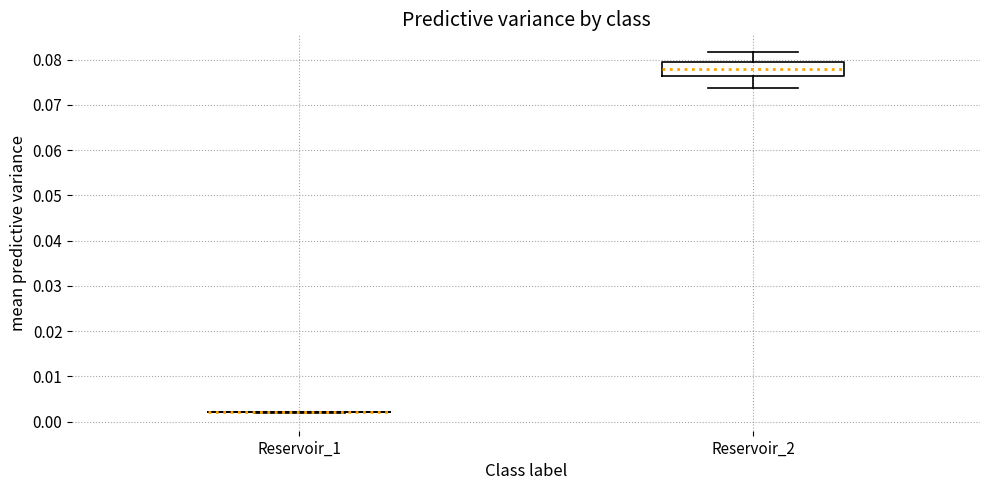

Reading left to right, transcribe this box plot: for each box, give where its median line is, the range the box spans, and where its two whiskers end, as read against the y-axis. The values are not printed on the chart, so give them approximately, as read against the axis.

Reservoir_1: box collapsed to a line at 0.002, whiskers 0.002 to 0.002
Reservoir_2: median 0.078, box 0.076 to 0.080, whiskers 0.074 to 0.082